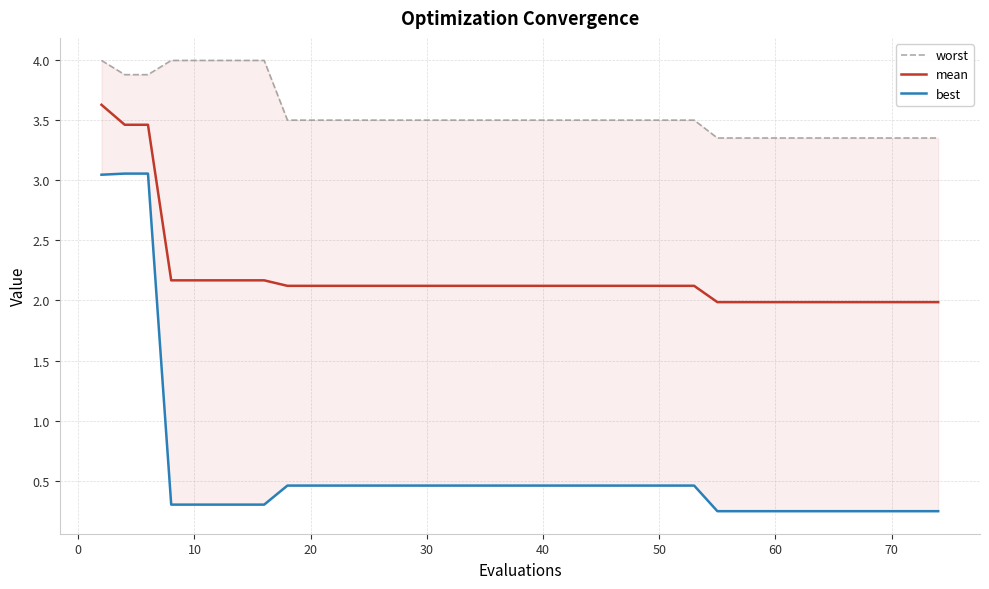

What is the maximum value for mean?

3.6